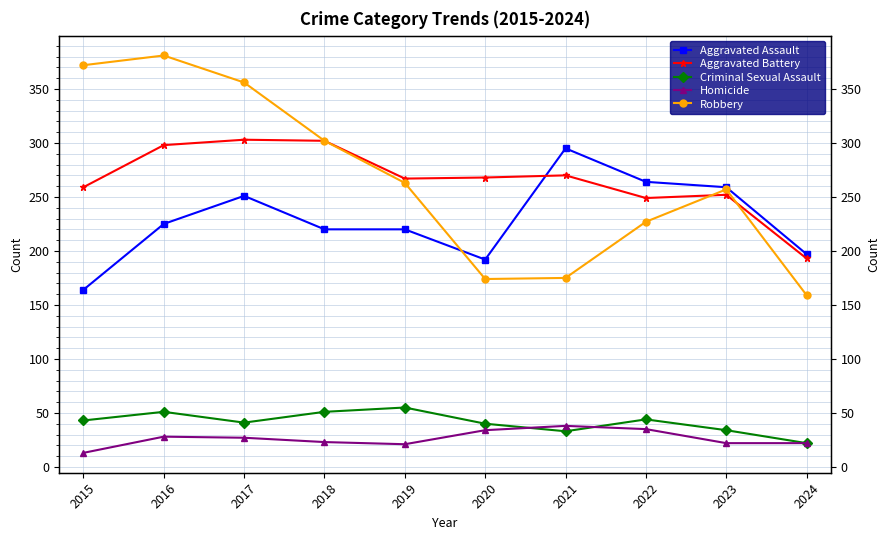

At how many categories does at least one series exceed 73?

10